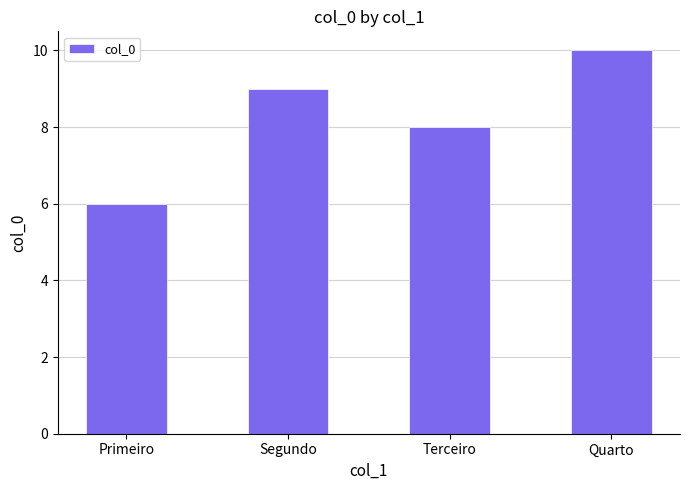

At which category does the chart reach its peak across all series?

Quarto